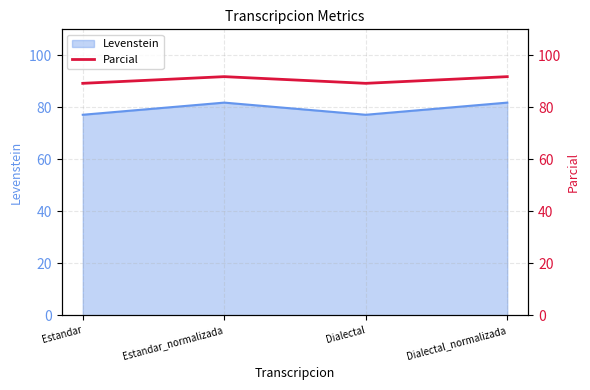

True or false: the data has more than 2 interior local peaks.

False